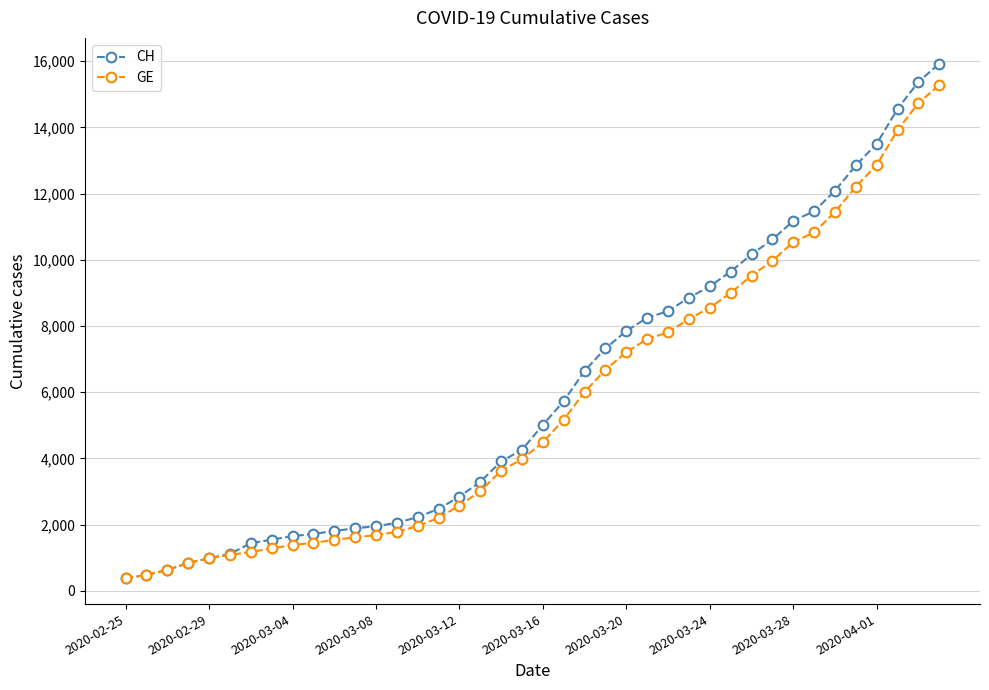

What is the maximum value shown in the chart?

15926